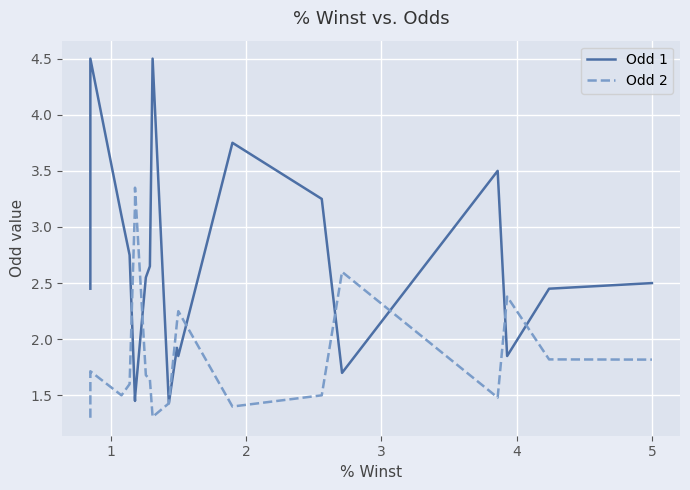

At 27, list the series in order from largest to smallest.

Odd 2, Odd 1